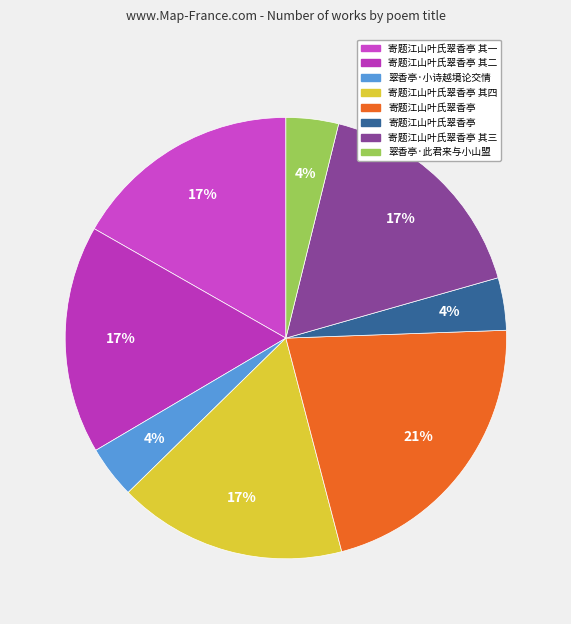

How many segments does this pie chart have?

8